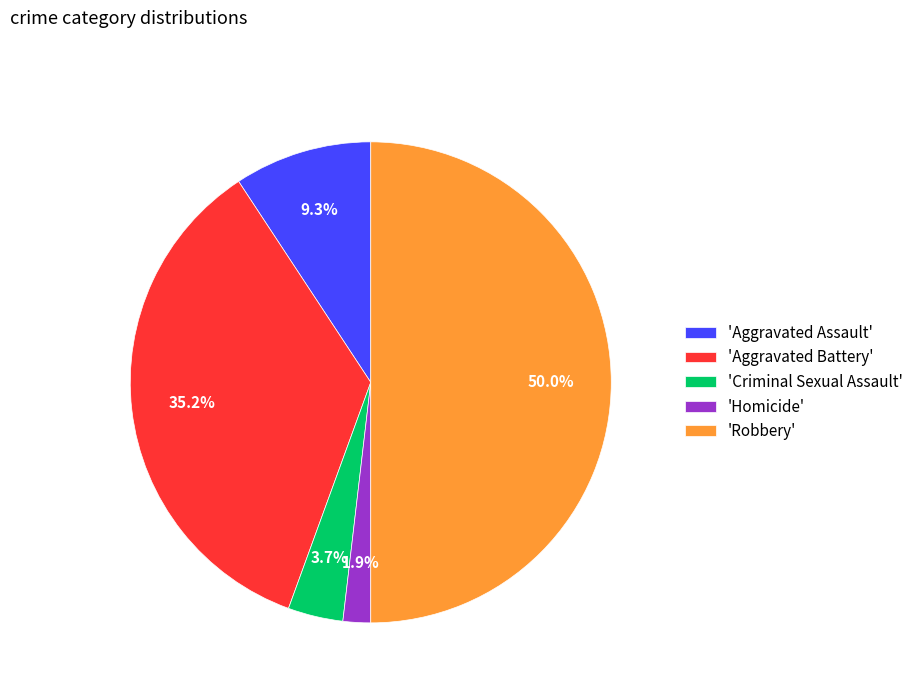

What percentage is NOT represented by 'Criminal Sexual Assault'?

96.3%